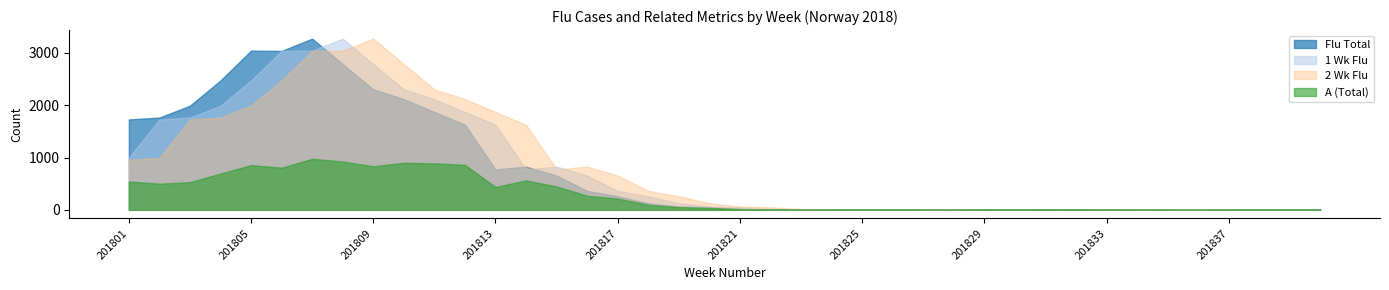

What is the difference between the Flu Total values at 201808 and 201821?

2768